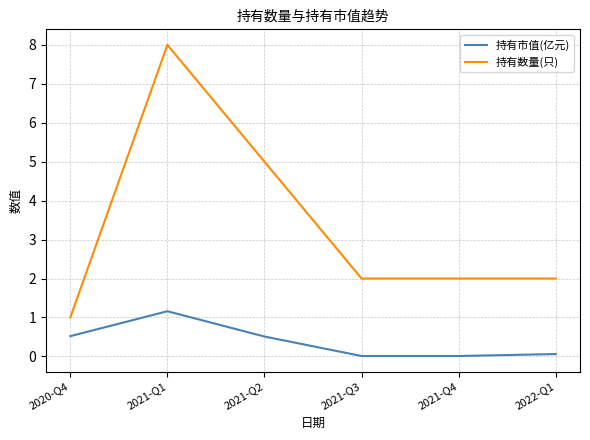

At how many categories does at least one series exceed 0?

6